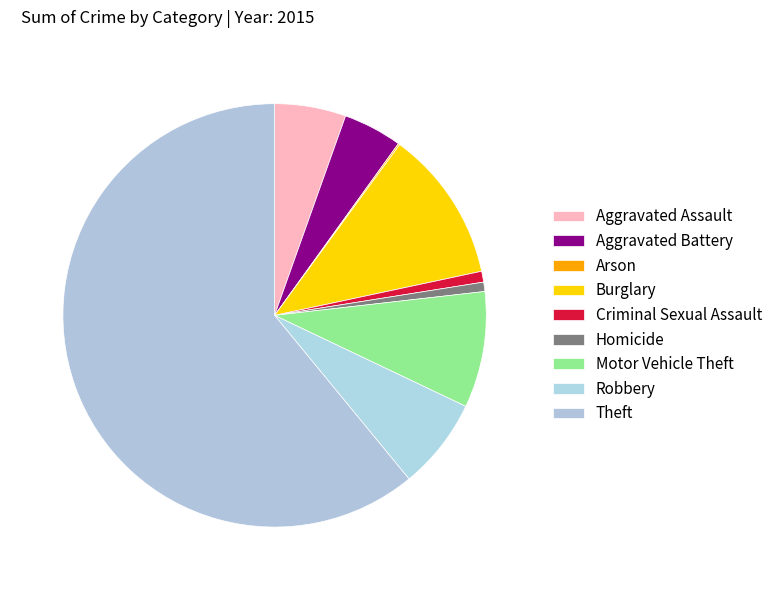

Which slice represents more than half of the pie?

Theft